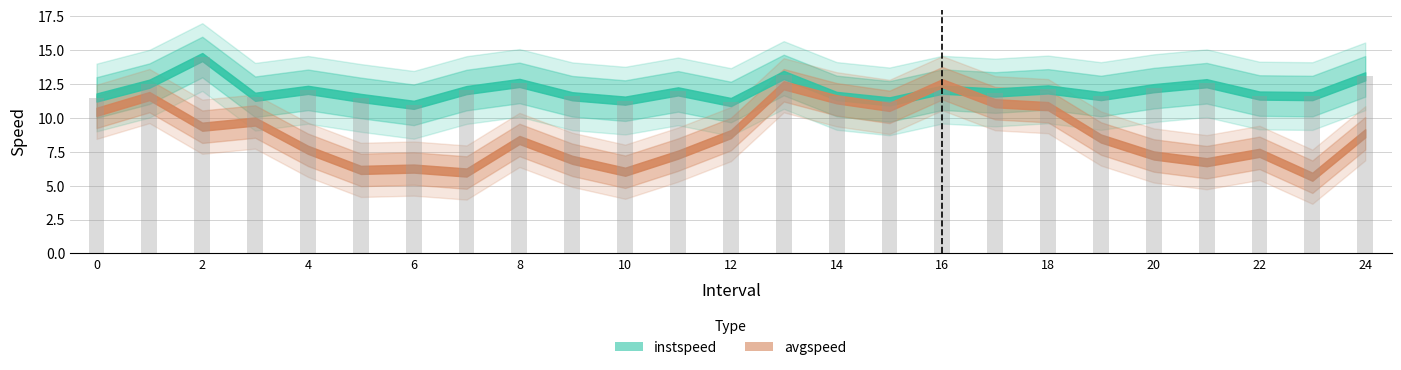

What is the value of the 19th bar from the left?

12.1